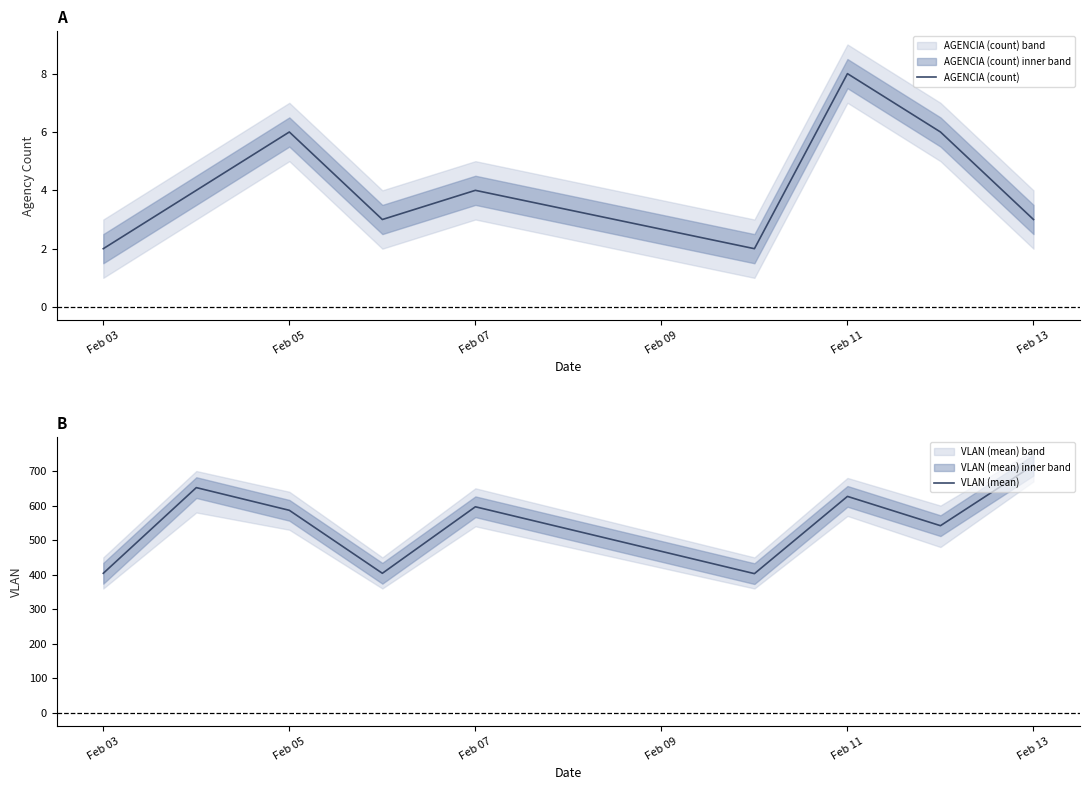

What is the difference between the second highest and second lowest values in the AGENCIA (count) series?

4